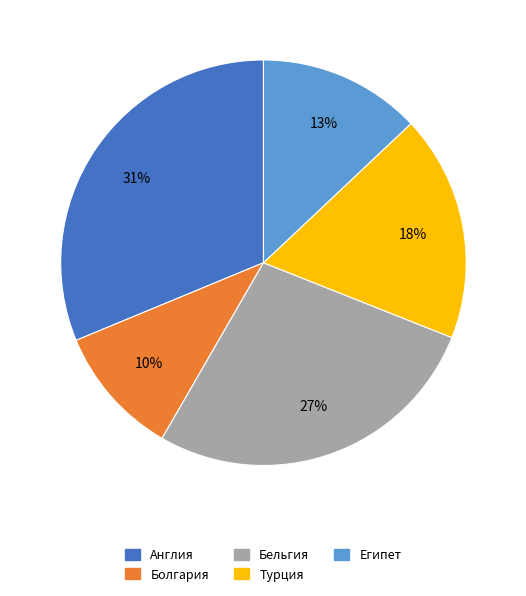

Is Бельгия the majority of the pie?

No